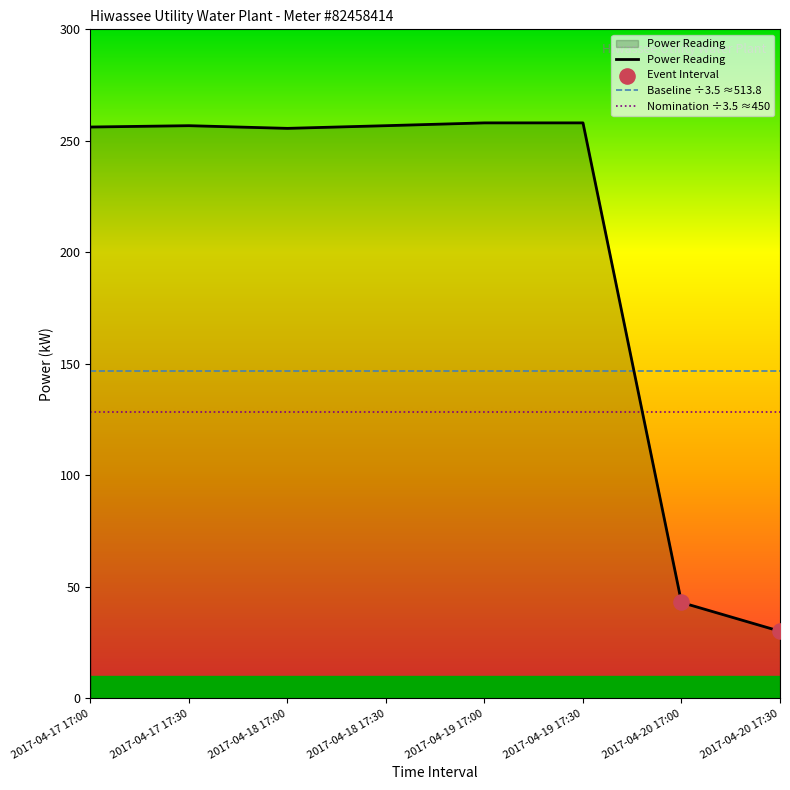

Between 2017-04-20 17:30 and 2017-04-19 17:00, which is larger?

2017-04-19 17:00